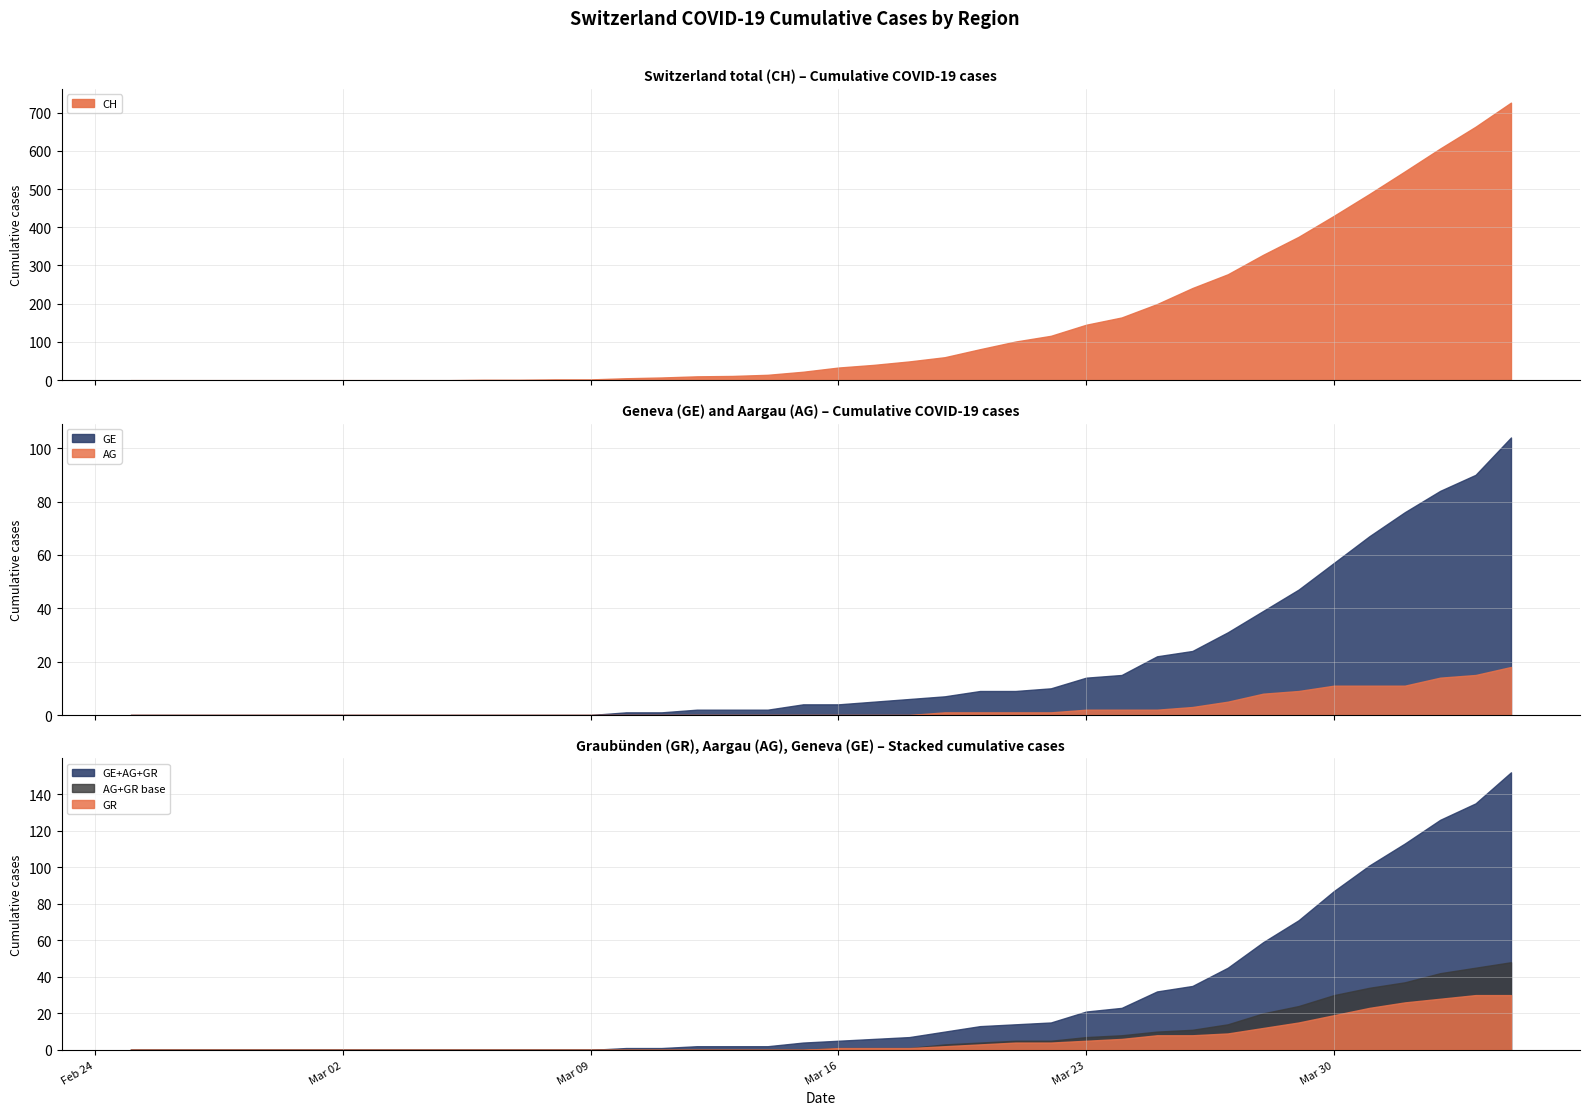

Which series has the largest total across all categories?

CH